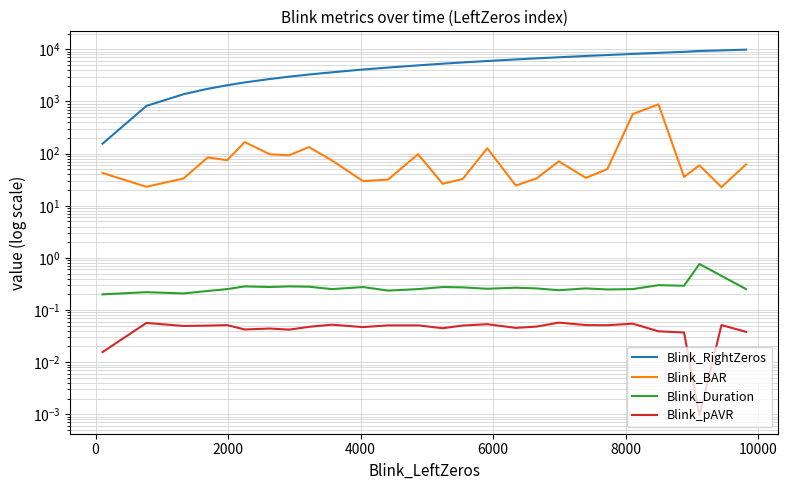

How many data points in Blink_RightZeros are less than 5308?

13